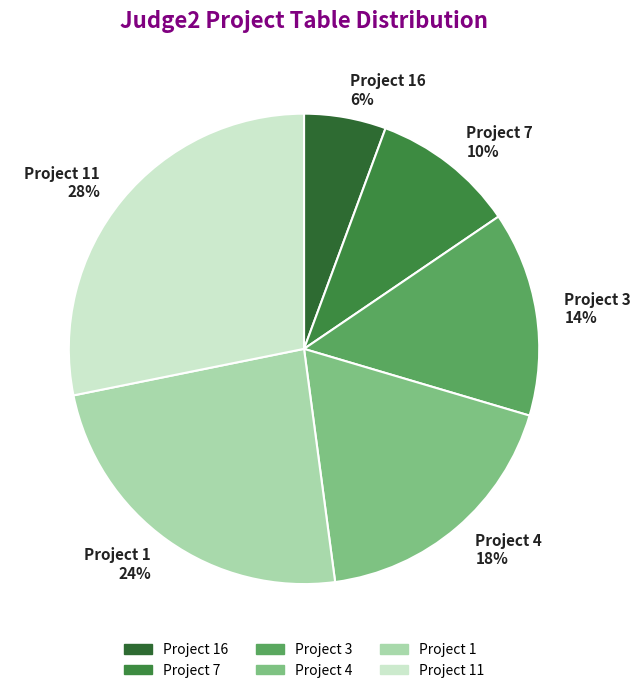

To the nearest percent, what is the combined percentage of Project 7 and Project 4?

28%